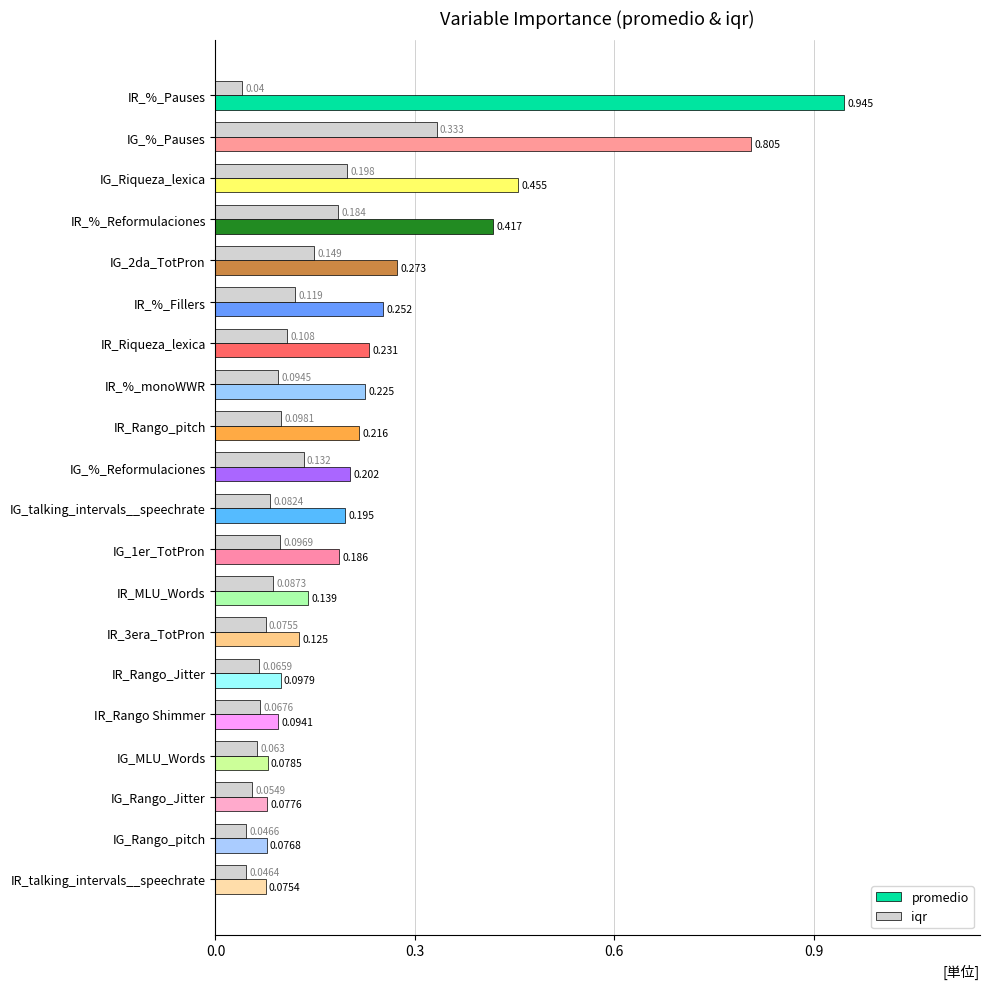

Is the value of promedio at IR_%_Reformulaciones greater than the value of iqr at IR_talking_intervals__speechrate?

Yes